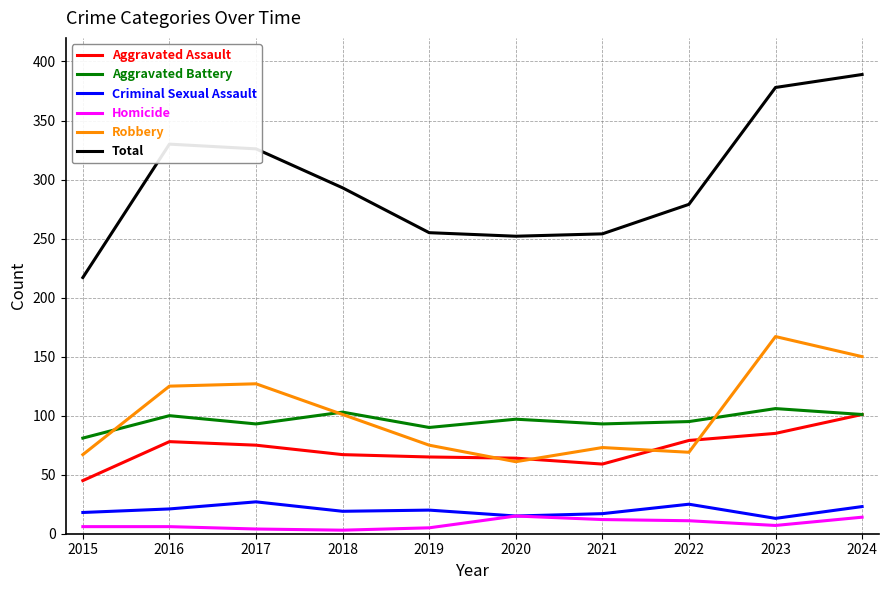

True or false: Aggravated Battery has a value of 165 at 2016.

False